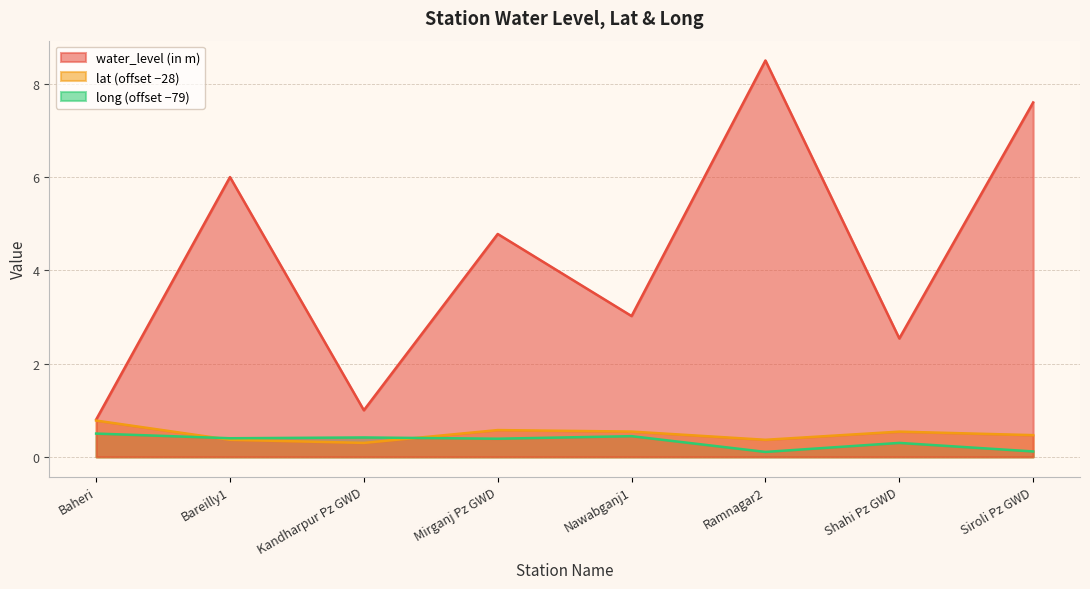

What is the value of the lat point at the 6th from the left?

0.4